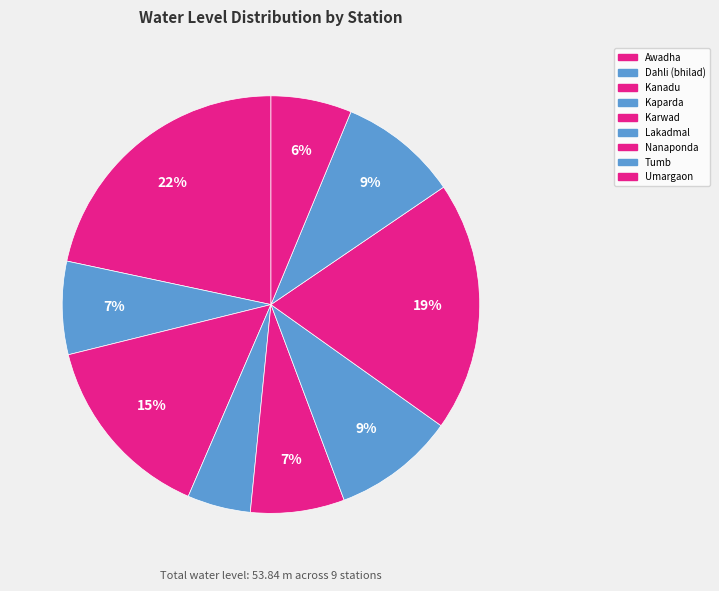

Is there a majority slice in this chart?

No